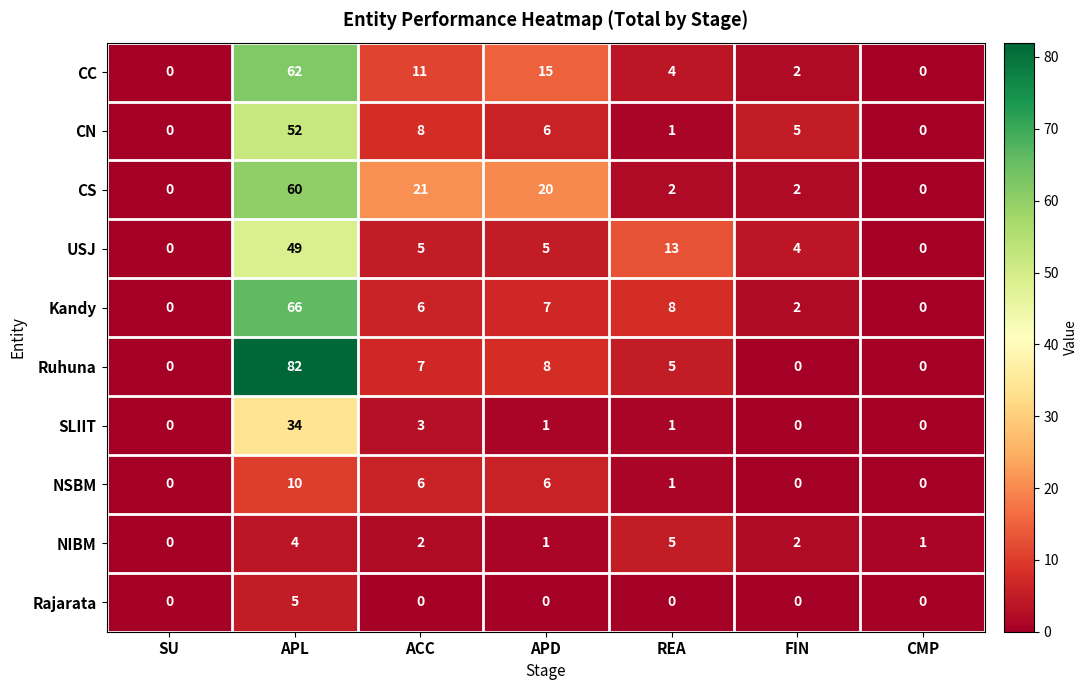

Where does the SLIIT series first go above 1?

APL